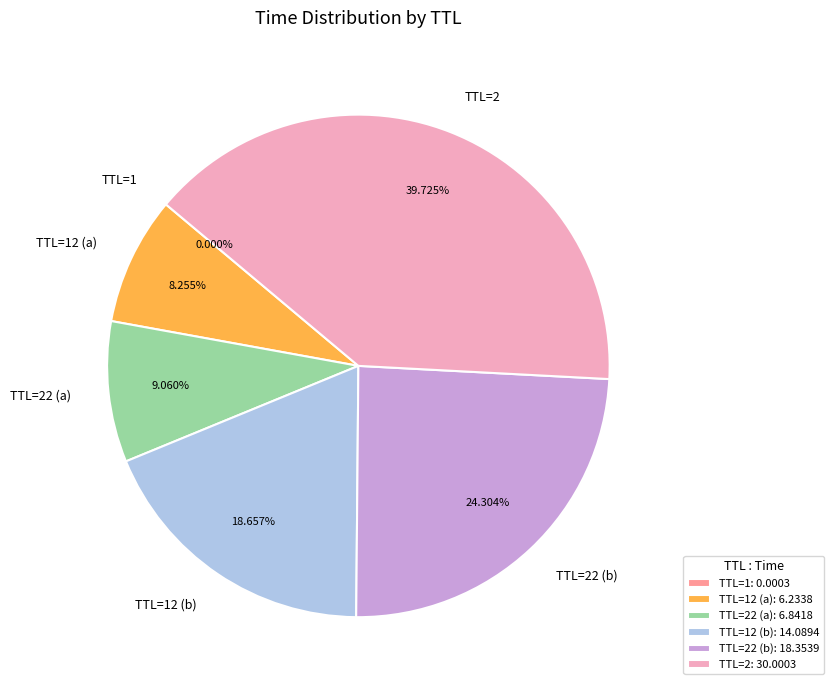

Does TTL=2 represent more than half of the total?

No